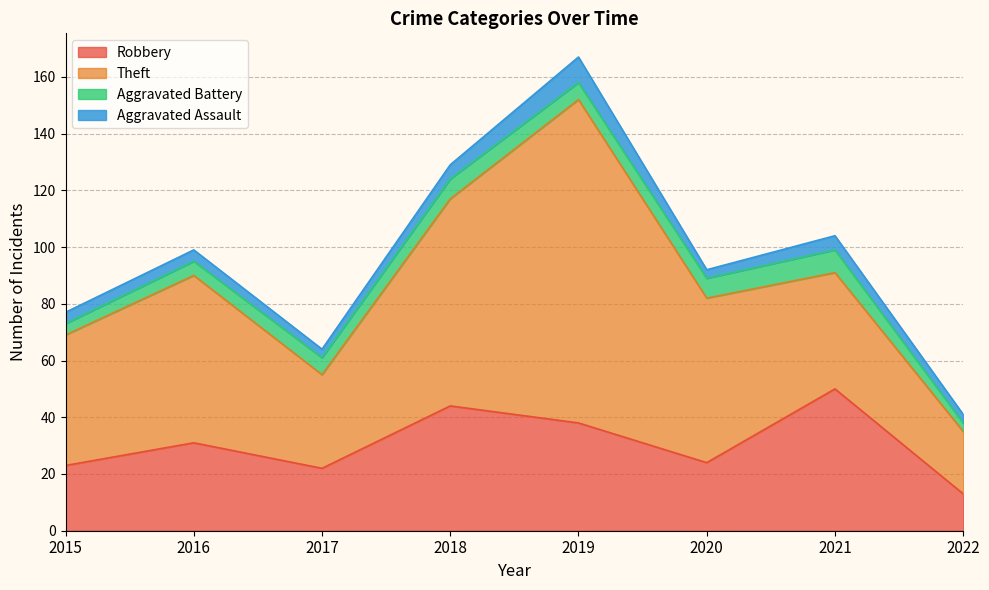

Where does the Robbery series first go above 31?

2018